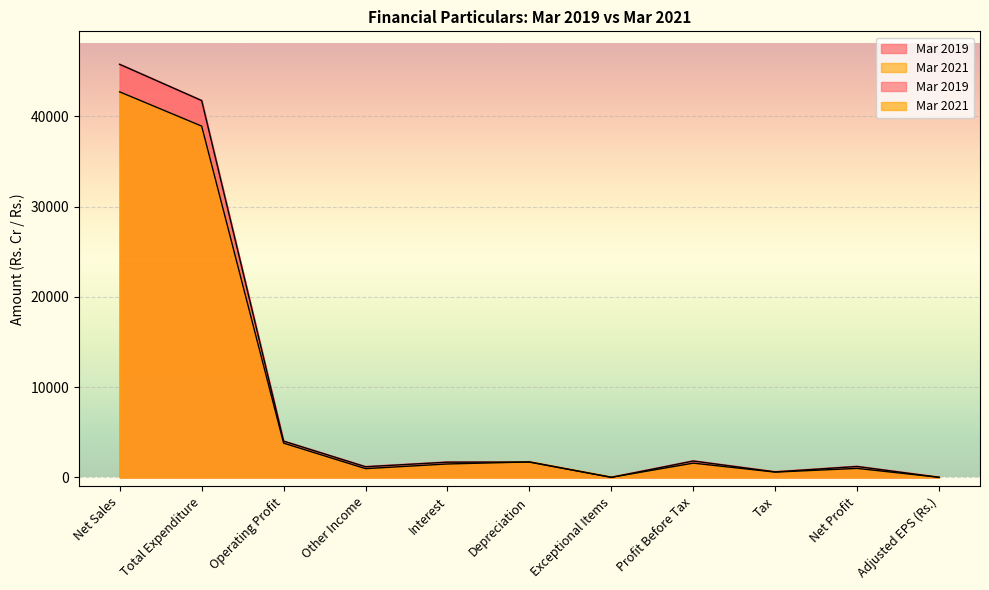

In Mar 2019, how many points are higher than both neighbors (excluding endpoints)?

3